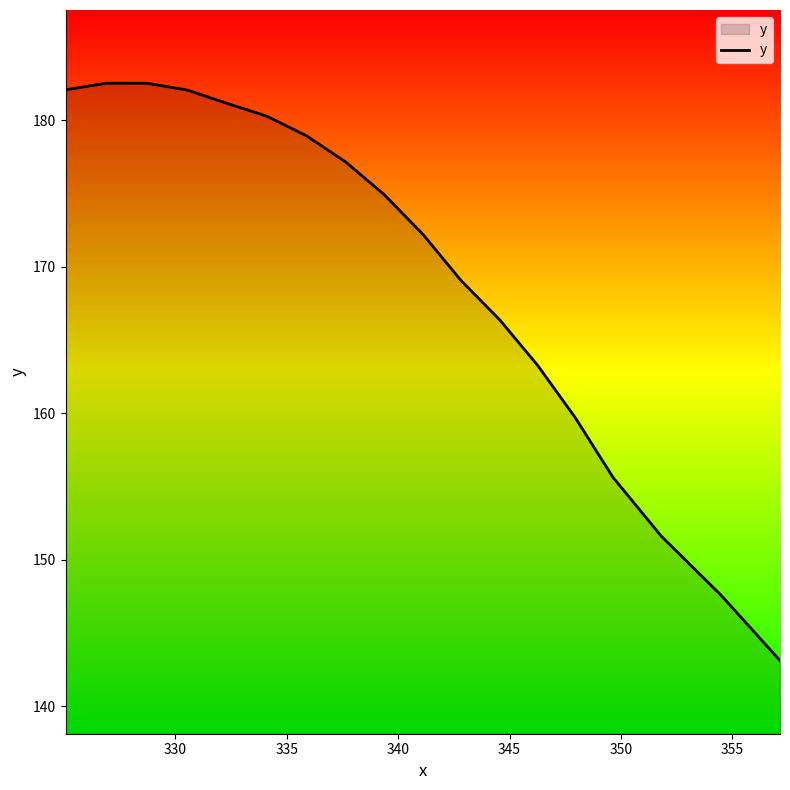

What is the smallest value displayed?

143.1